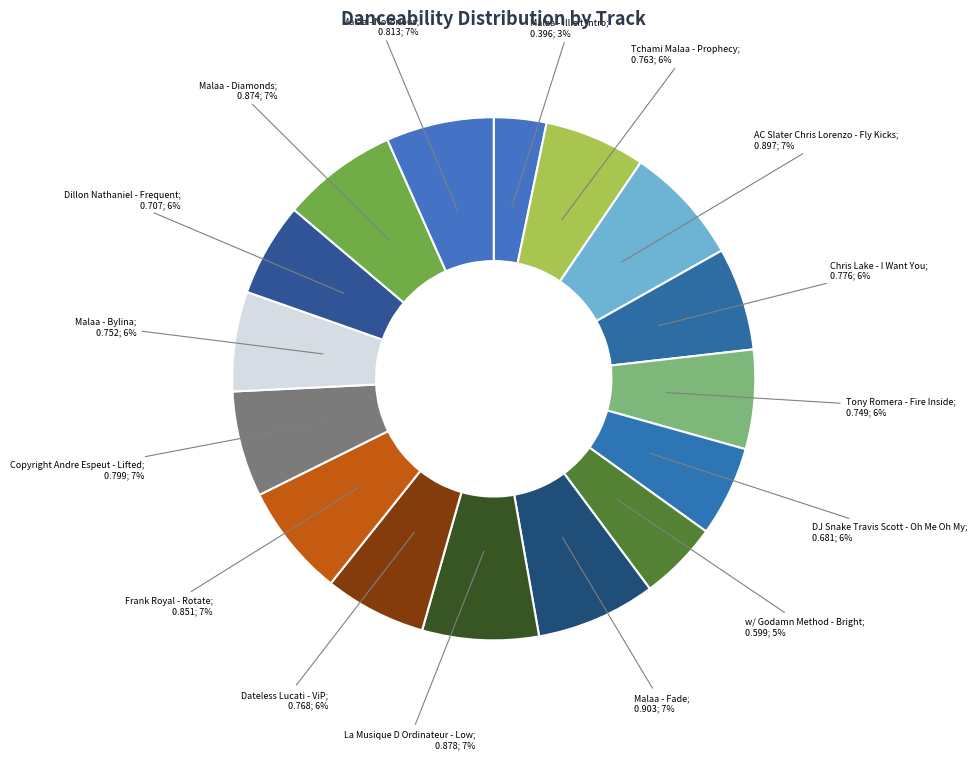

Which category has the biggest portion of the pie?

Malaa - Fade